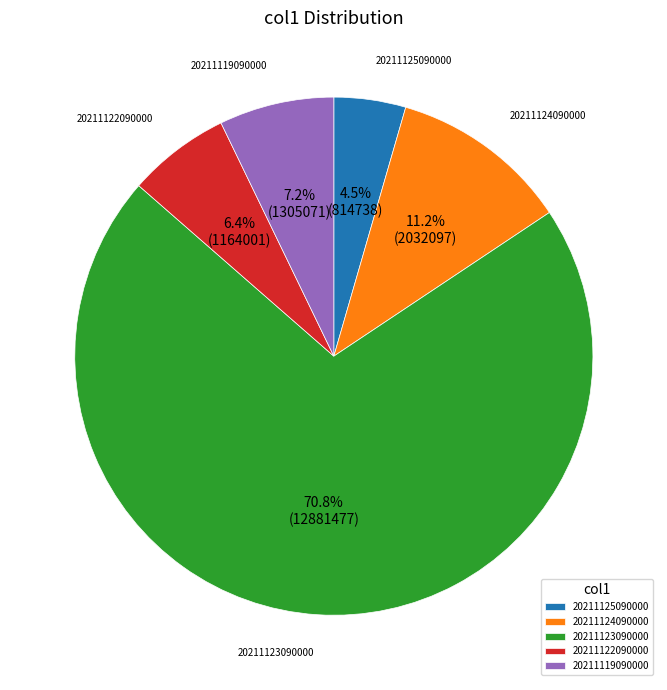

What is the largest slice in the pie chart?

20211123090000